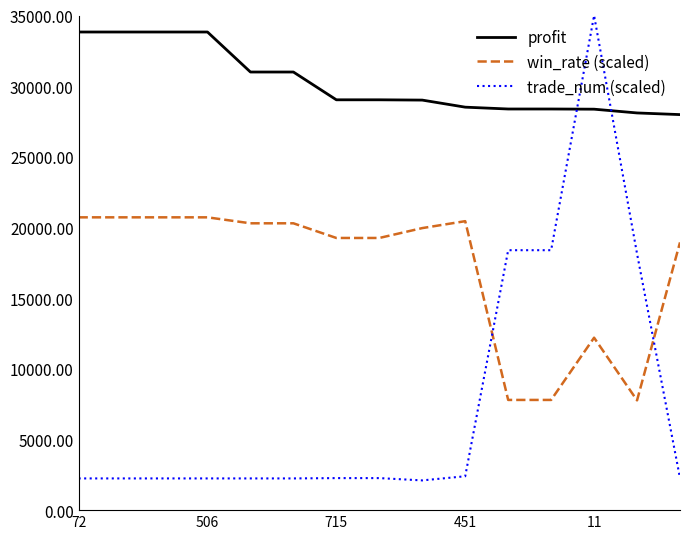

True or false: win_rate (scaled) and profit cross at least once.

False